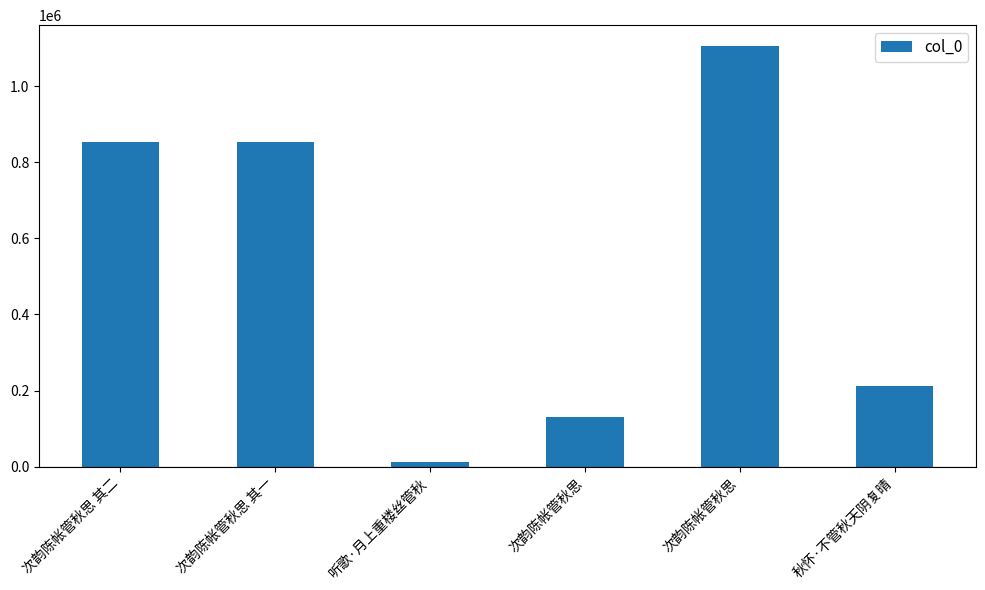

Rank the categories by value from highest to lowest.

次韵陈帐管秋思, 次韵陈帐管秋思 其一, 次韵陈帐管秋思 其二, 秋怀·不管秋天阴复晴, 次韵陈帐管秋思, 听歌·月上重楼丝管秋